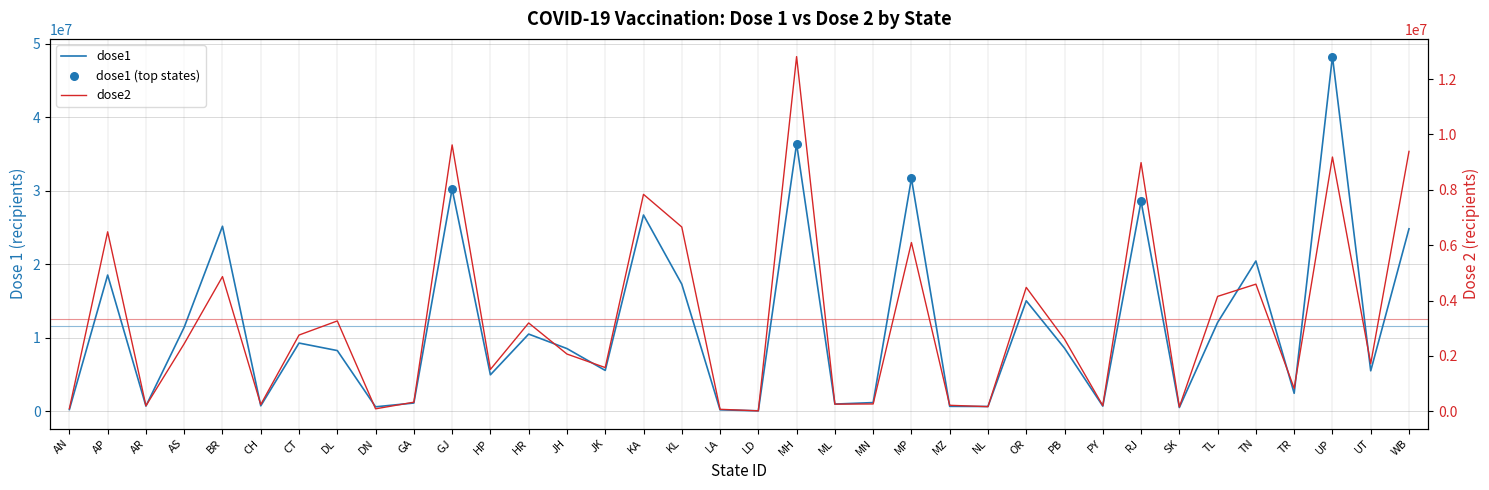

What are all the series names shown in the legend?

dose1, dose2